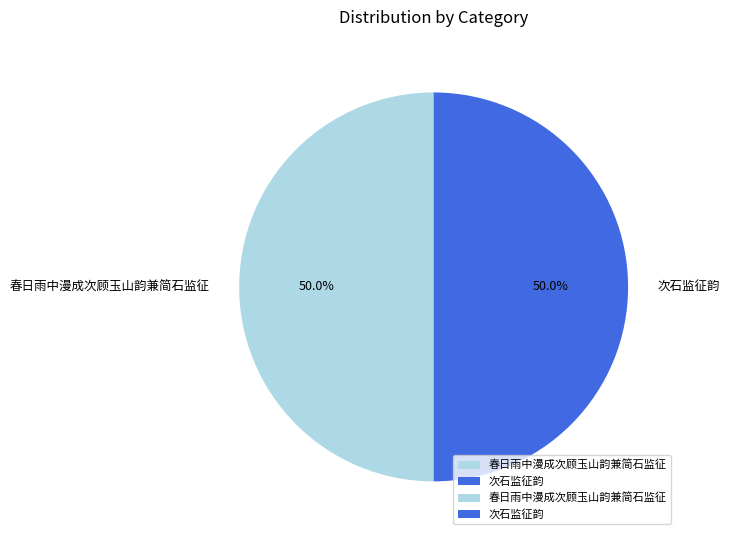

Combined, what portion of the pie is 次石监征韵 and 春日雨中漫成次顾玉山韵兼简石监征?

100.0%